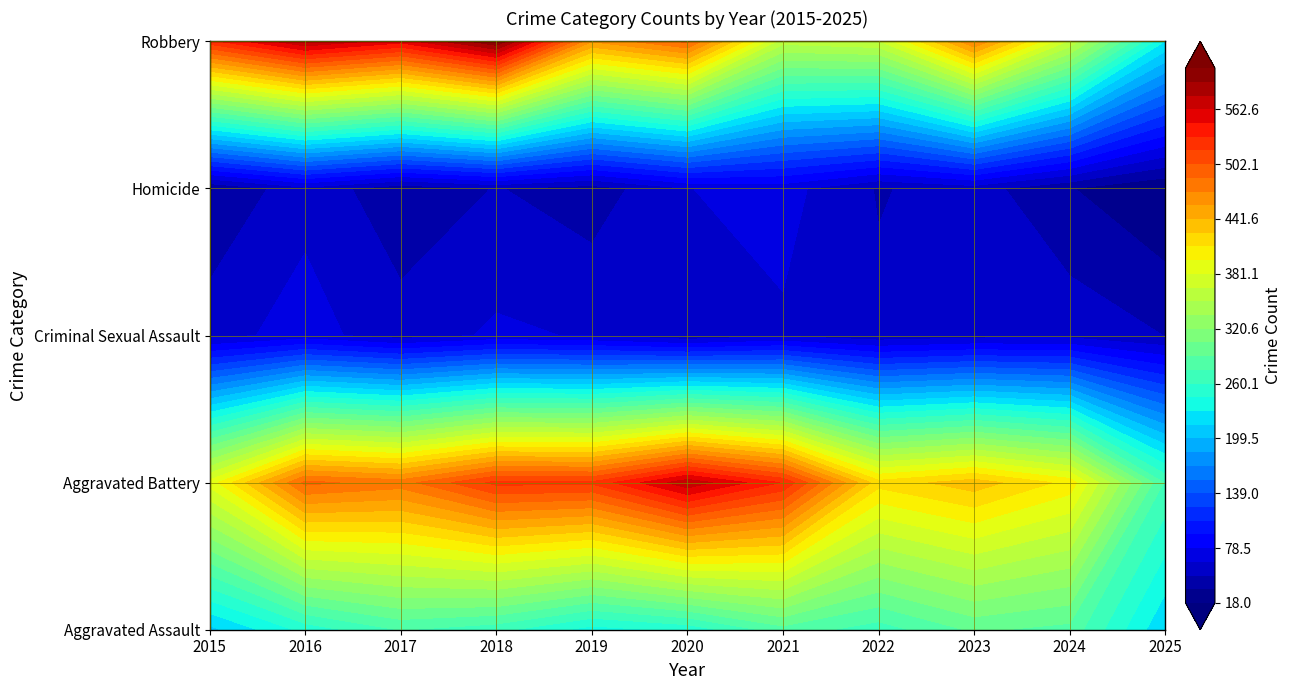

Reading left to right, list all the values displayed in this chart.

Aggravated Assault: 210	250	276	265	238	249	284	267	293	285	216
Aggravated Battery: 387	491	480	522	520	574	531	417	435	406	273
Criminal Sexual Assault: 58	69	55	66	62	50	61	52	57	58	48
Homicide: 32	59	37	49	40	63	69	47	55	34	18
Robbery: 527	579	553	608	458	491	357	364	473	363	229